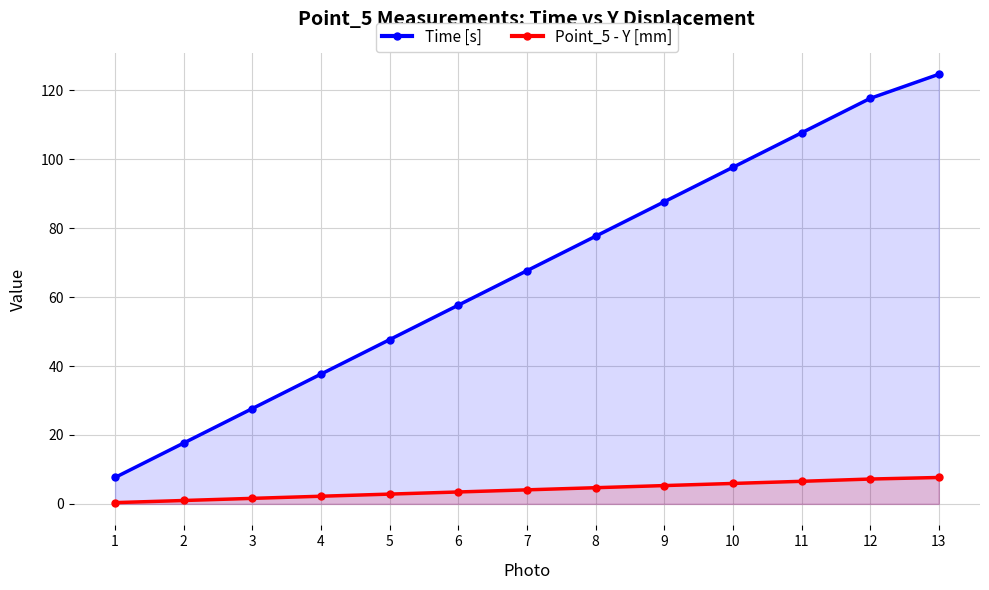

List the labels in order of Time [s] value, smallest first.

1, 2, 3, 4, 5, 6, 7, 8, 9, 10, 11, 12, 13